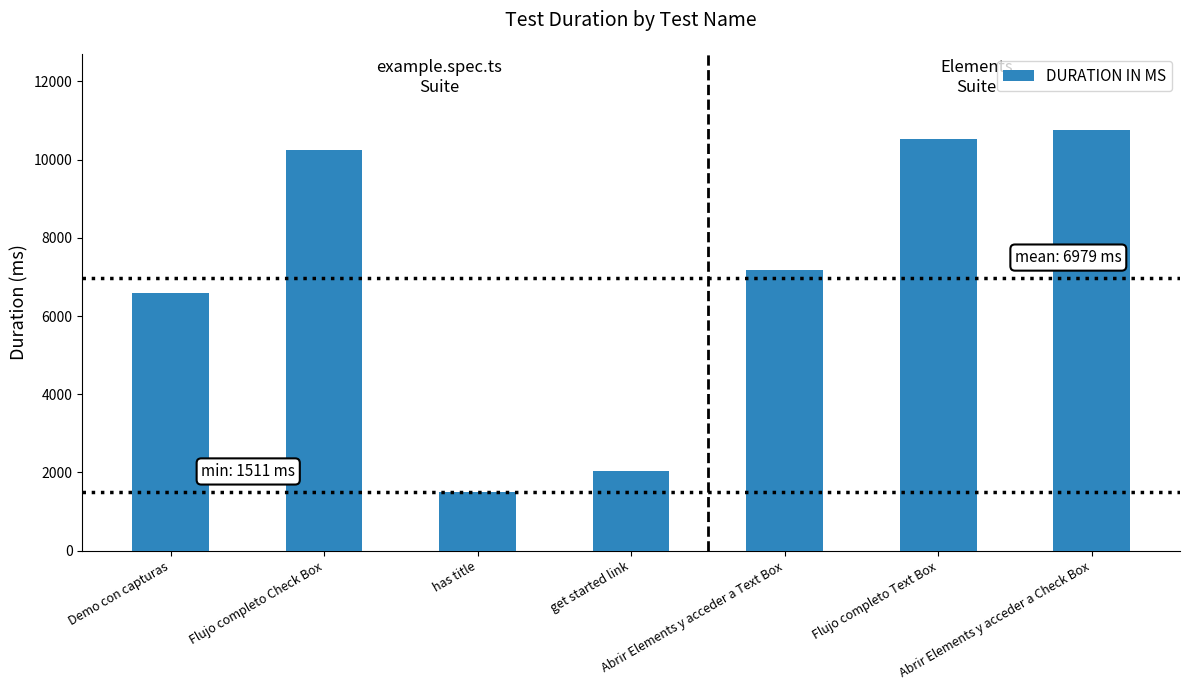

The value at has title is 1511. True or false?

True